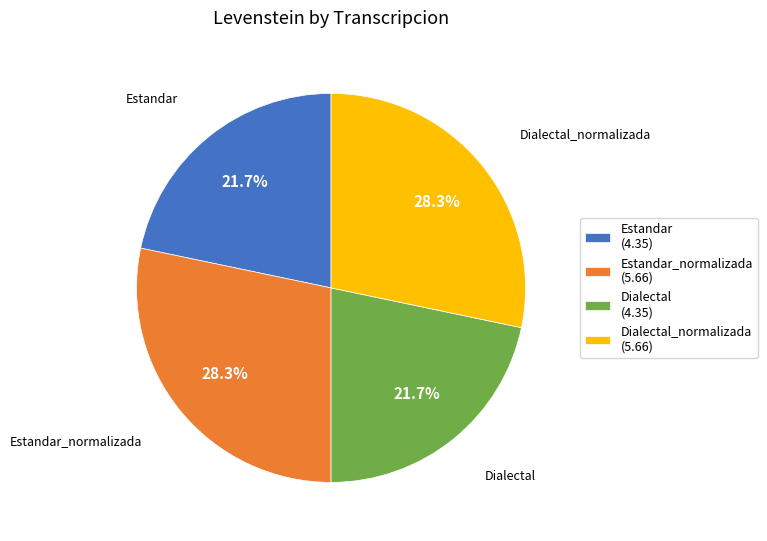

Combined, what portion of the pie is Dialectal_normalizada (5.66) and Estandar_normalizada (5.66)?

56.6%